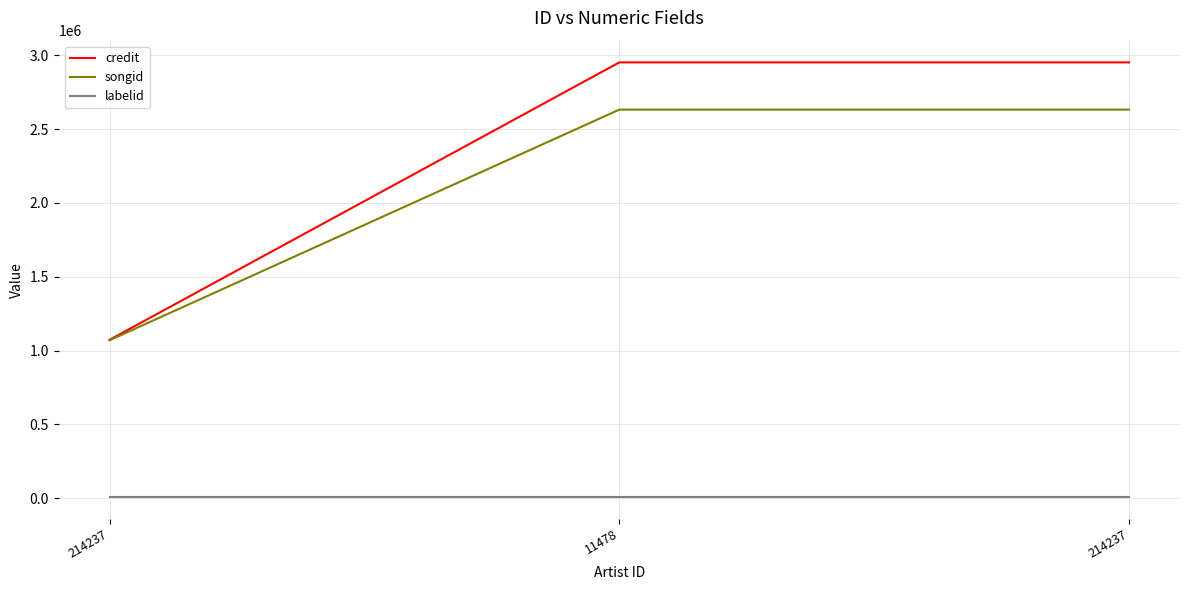

What is the value of the labelid point at the 2nd from the left?

9521